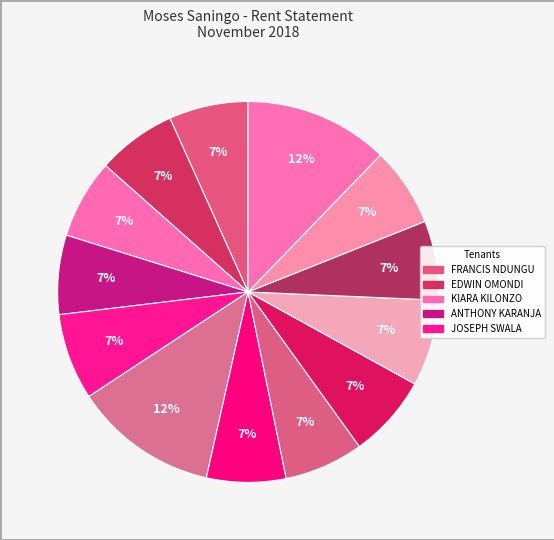

Count the number of slices in the pie.

13